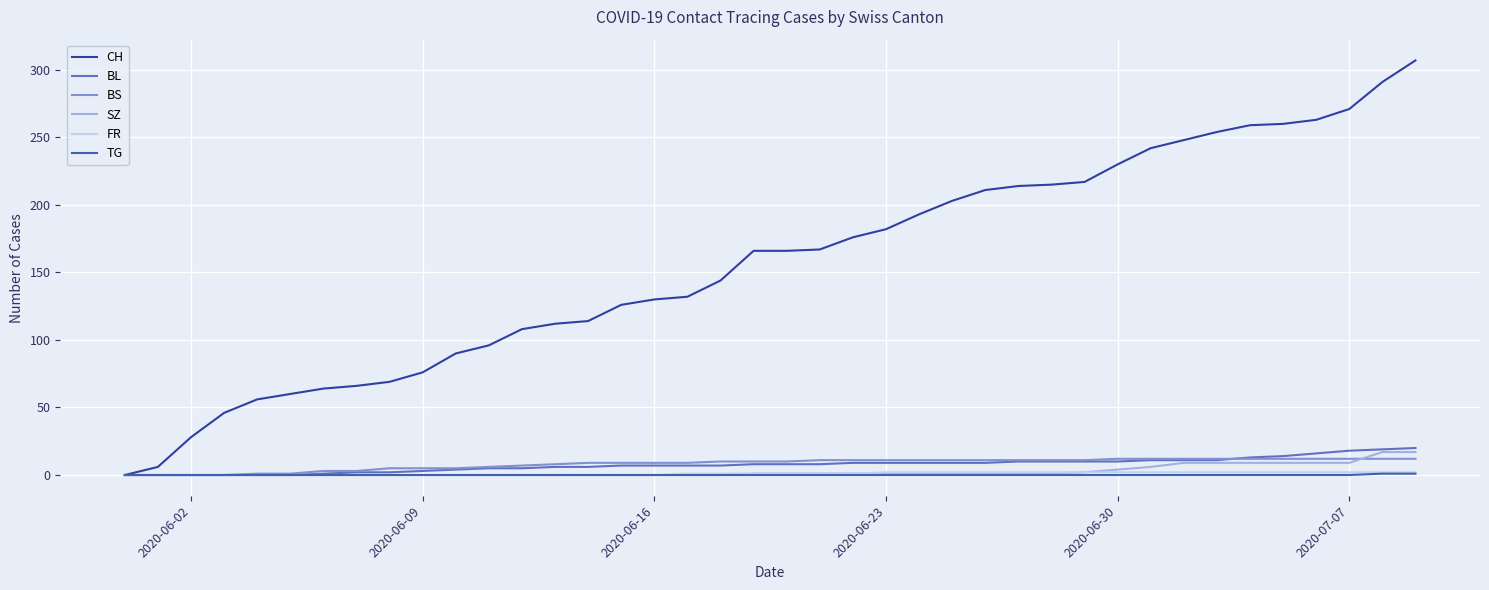

How many lines are shown in the chart?

6